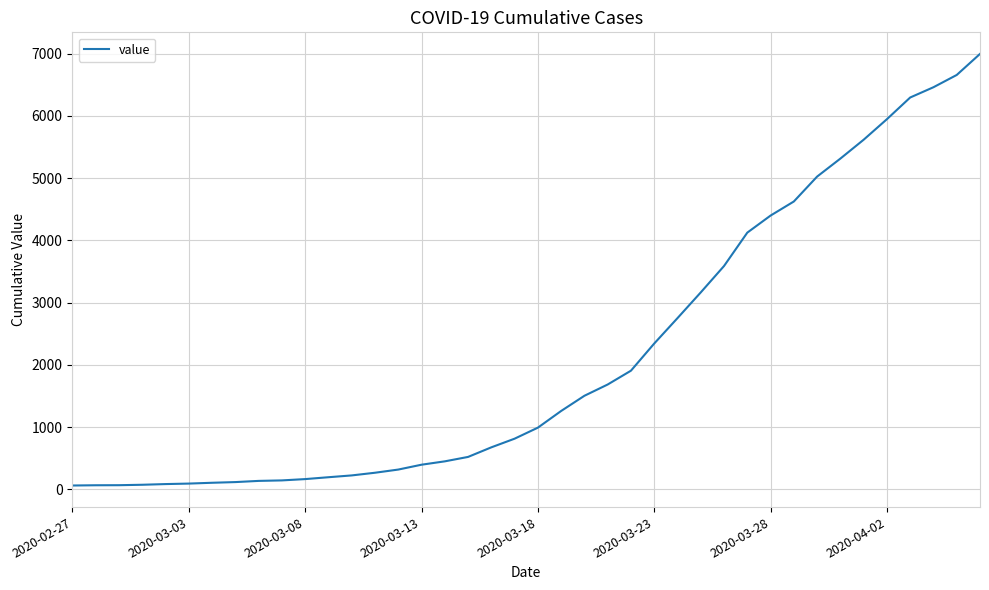

What is the greatest value displayed?

6995